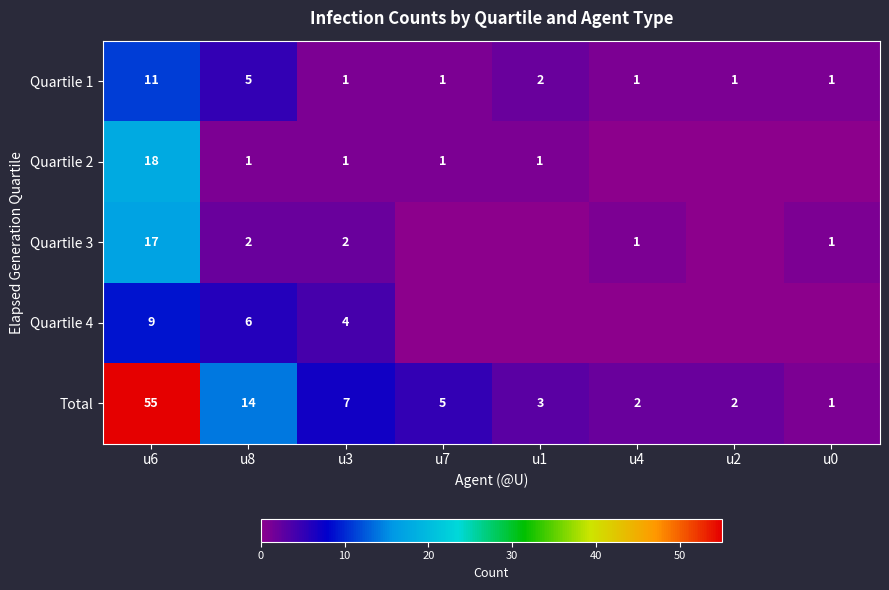

What is the sum of all Total values?

89